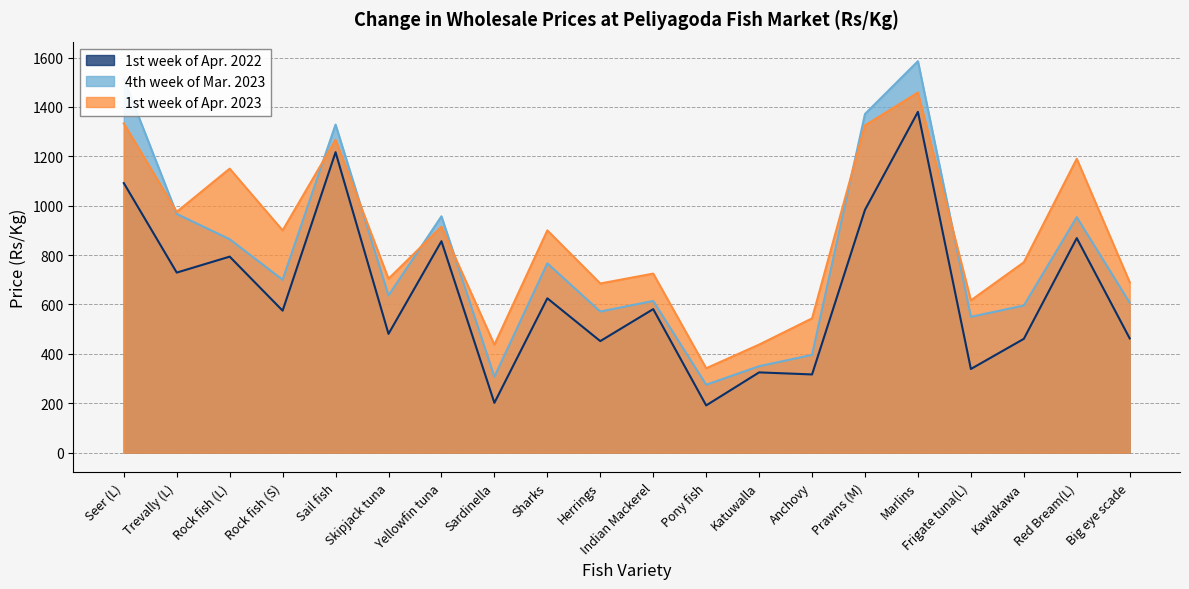

True or false: 4th week of Mar. 2023 and 1st week of Apr. 2022 cross at least once.

False